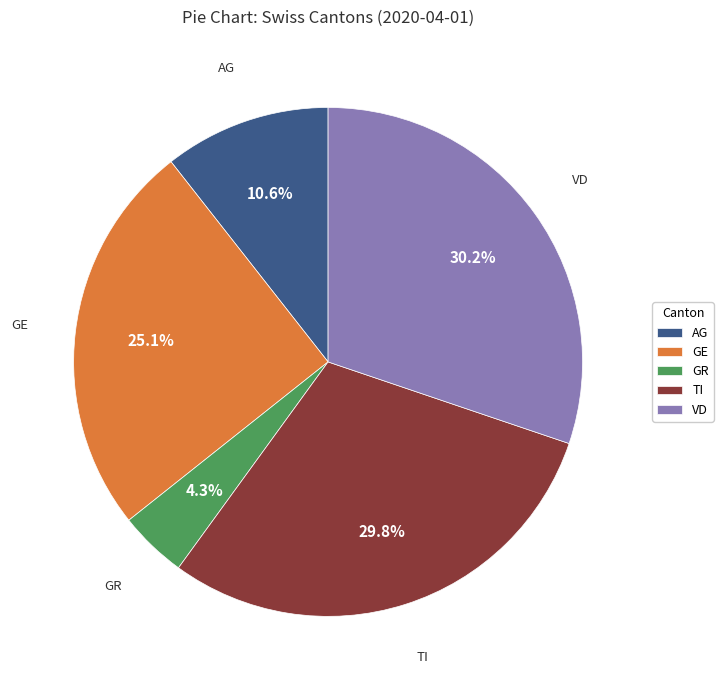

Which has a higher value, GR or VD?

VD